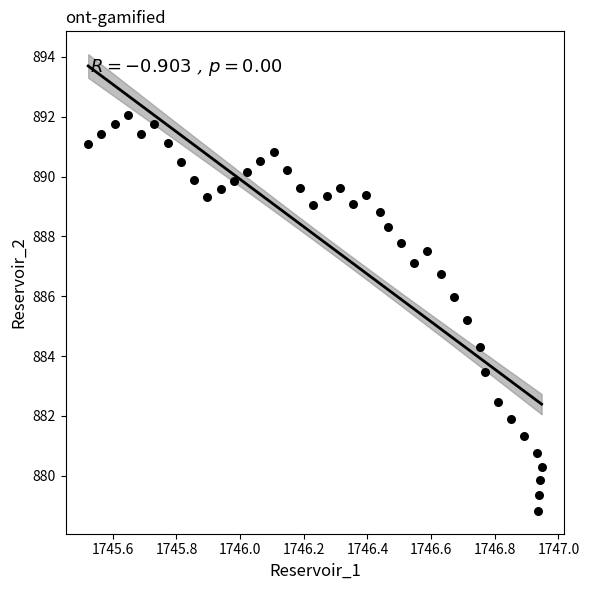

What Y value in the scatter plot is closest to 885?

885.2